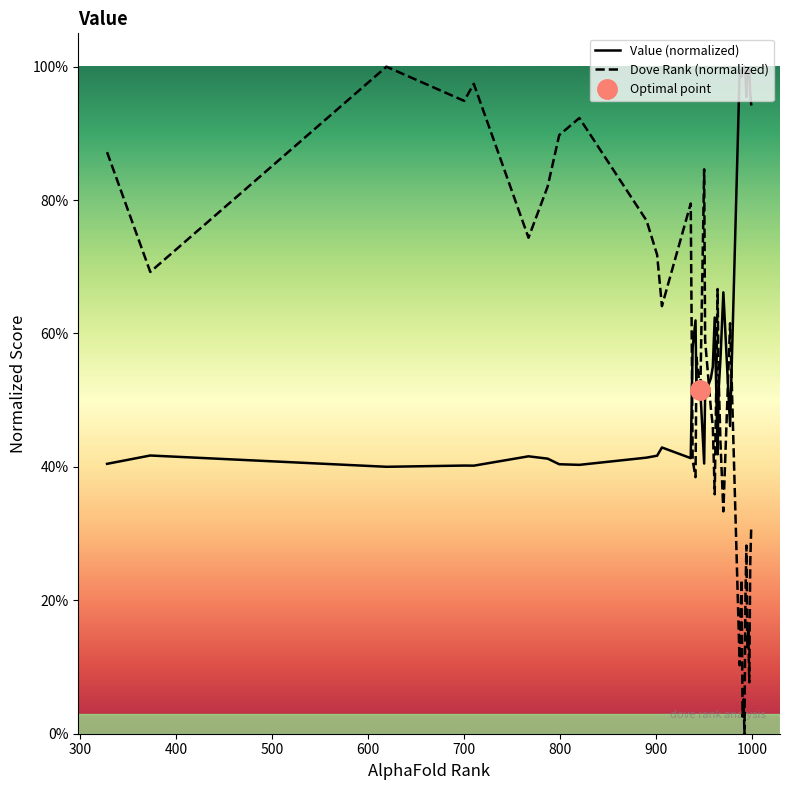

What is the label of the 35th point from the right?

700